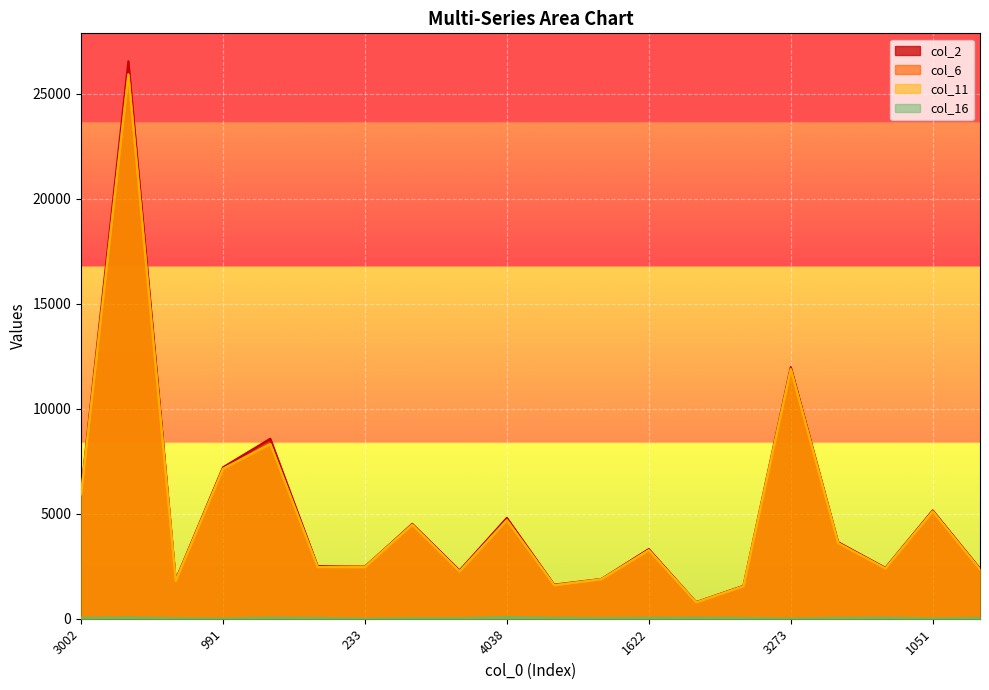

What is the difference between the maximum and minimum values in the col_2 series?

25749.0